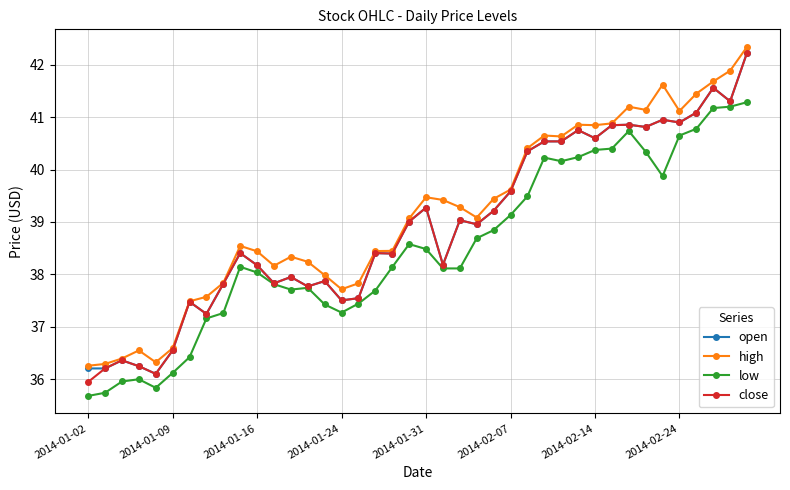

Count the number of categories in the chart.

40